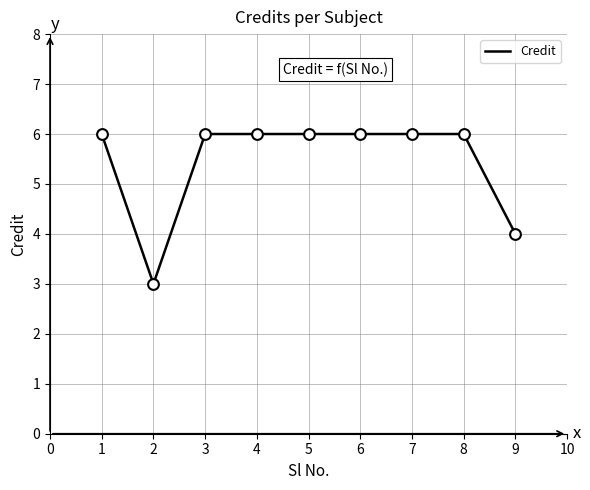

What is the change in value from 2 to 6?

+3